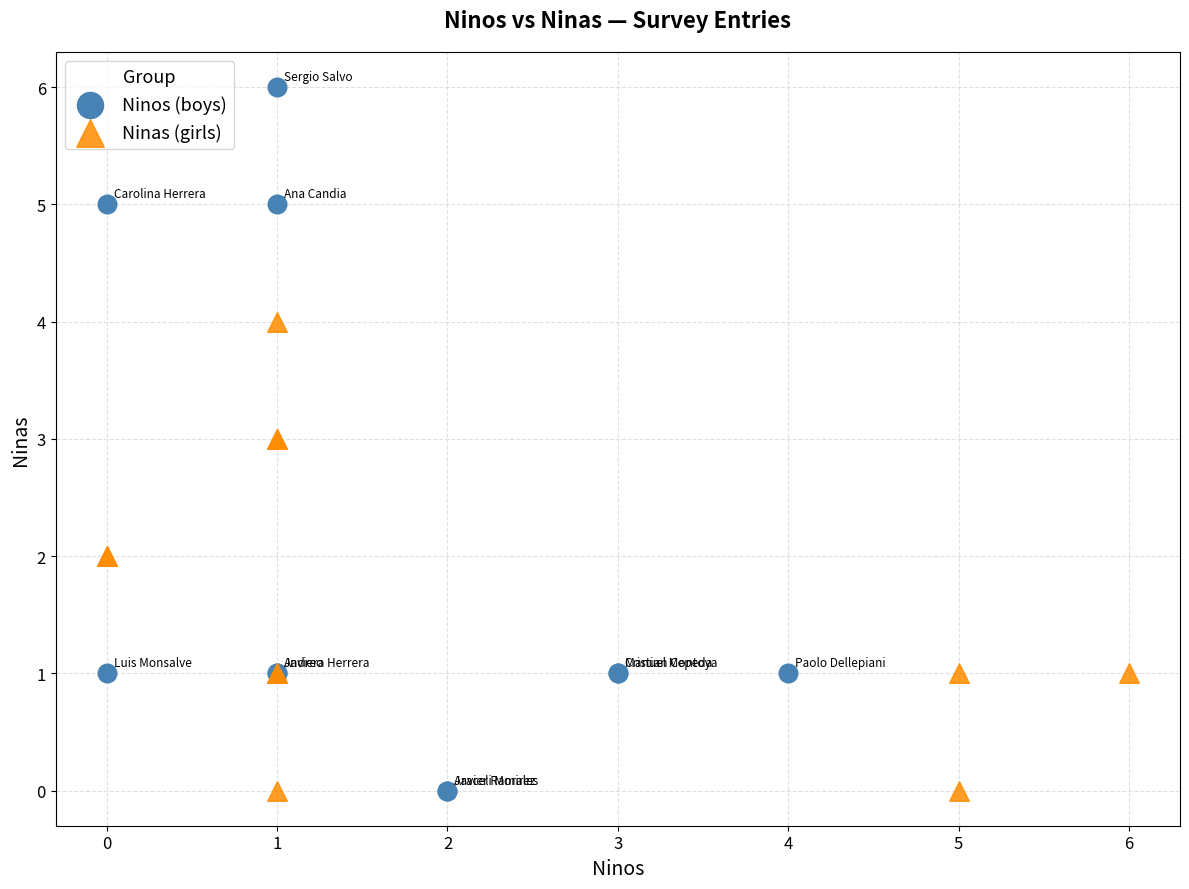

Which series contains the highest Y value?

Ninos (boys)